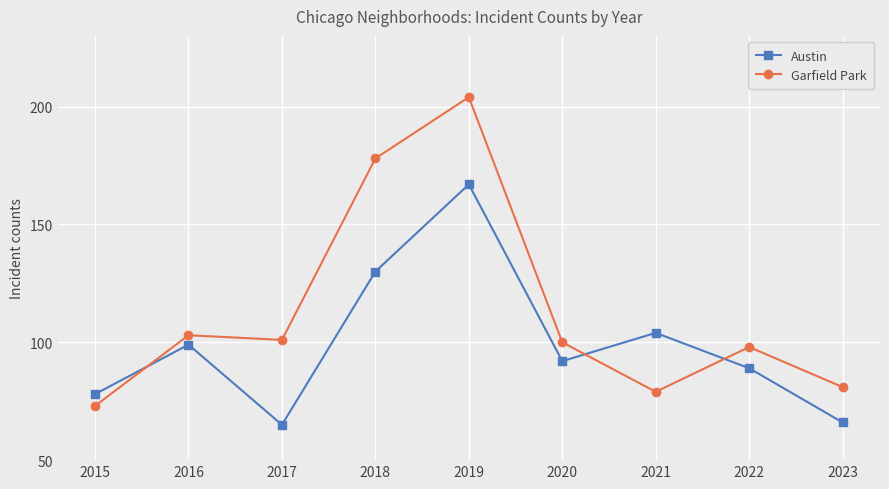

Is this an area chart (filled region under the line)?

No